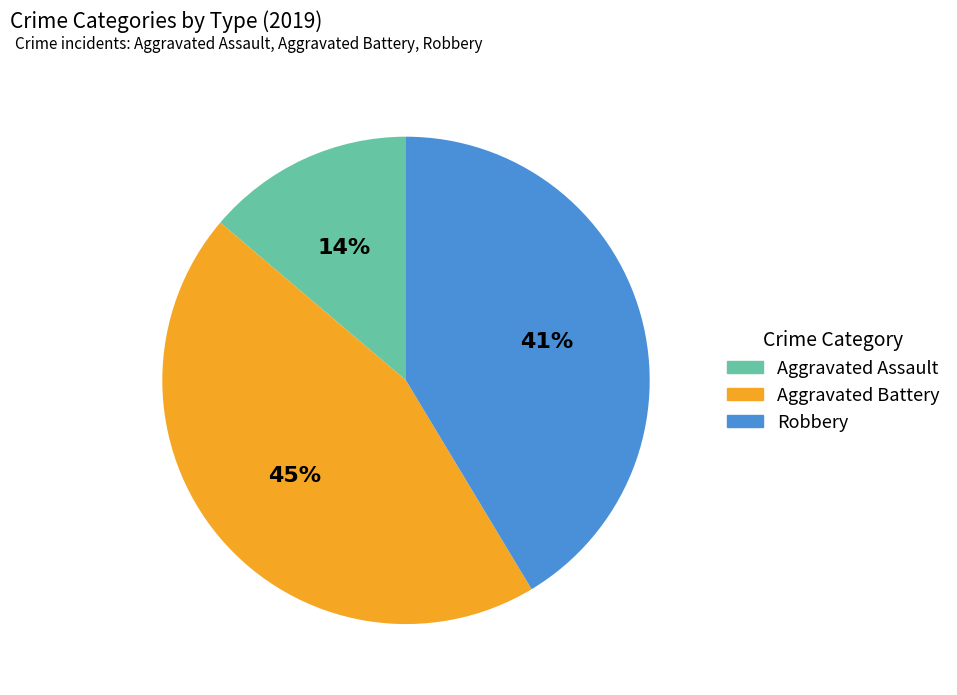

To the nearest percent, what portion does Aggravated Assault represent?

14%